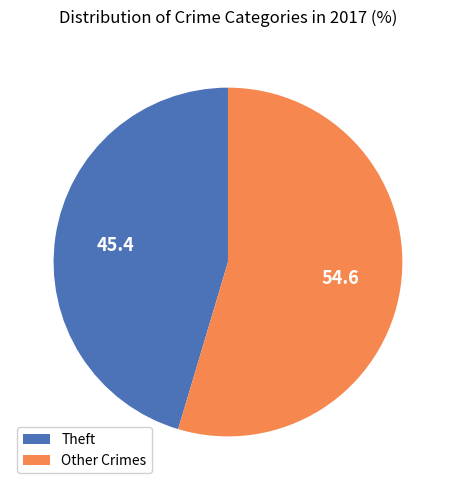

What is the largest slice in the pie chart?

Other Crimes